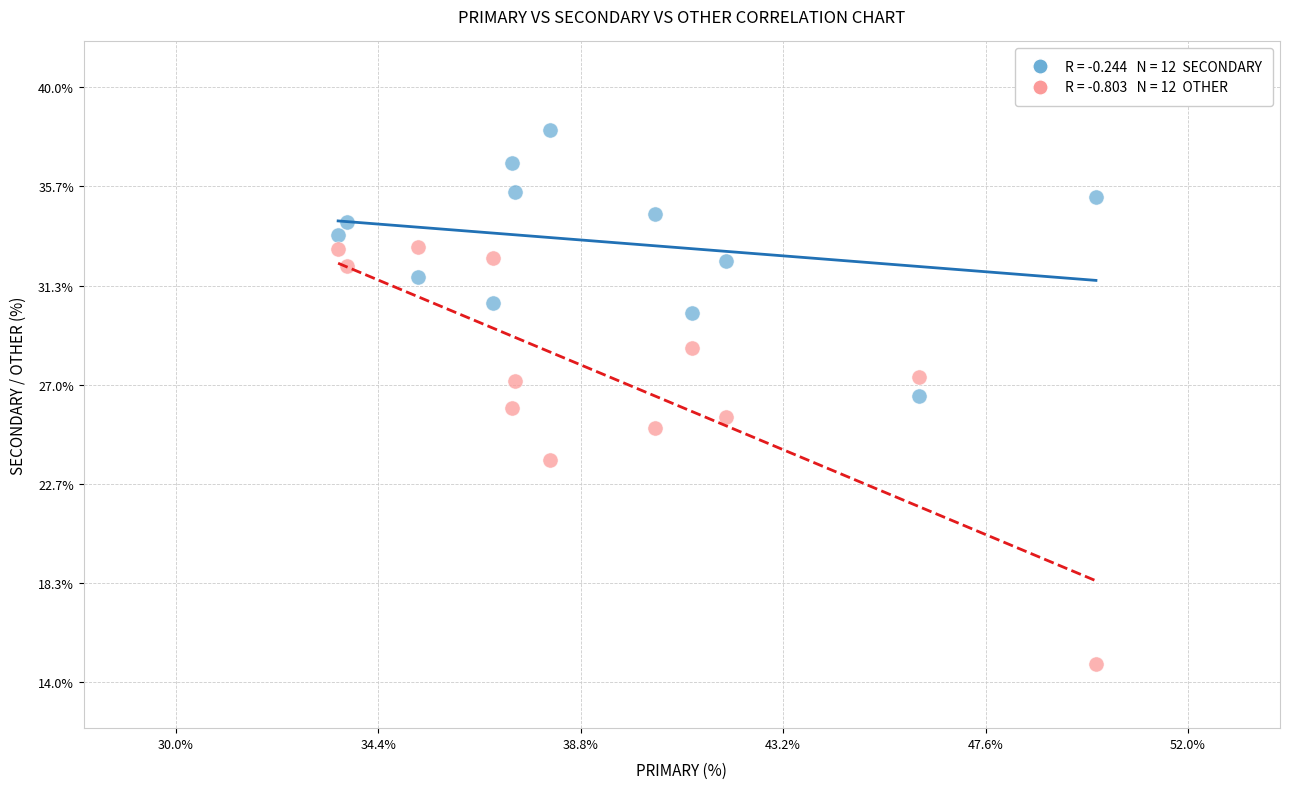

Across all data points, what is the range of X values (max minus min)?

16.5